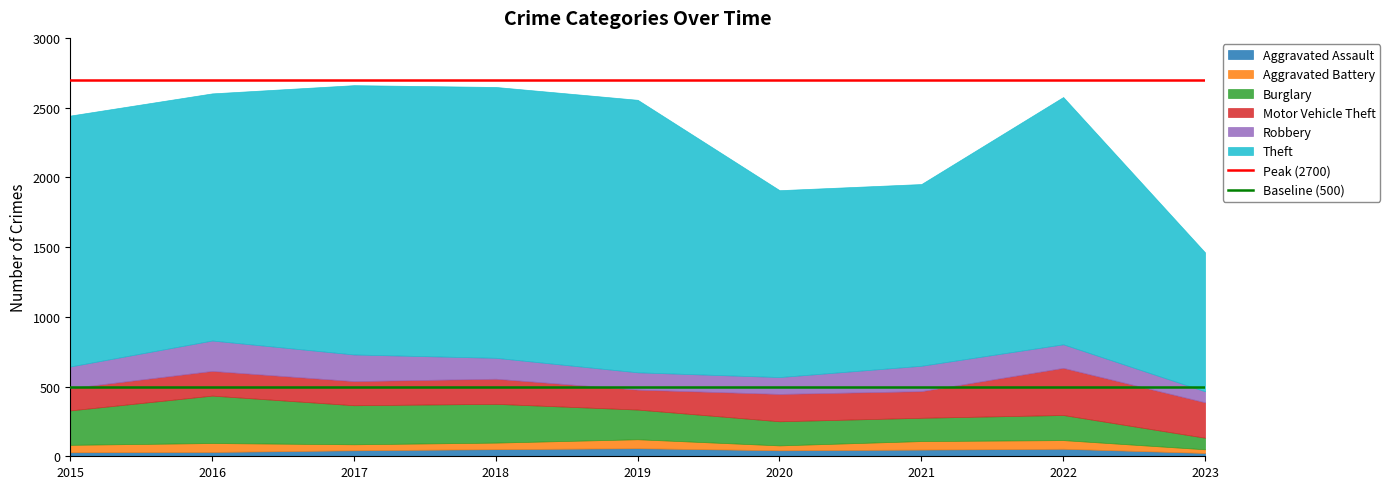

The value of Peak (2700) at 2015 is 3690. True or false?

False